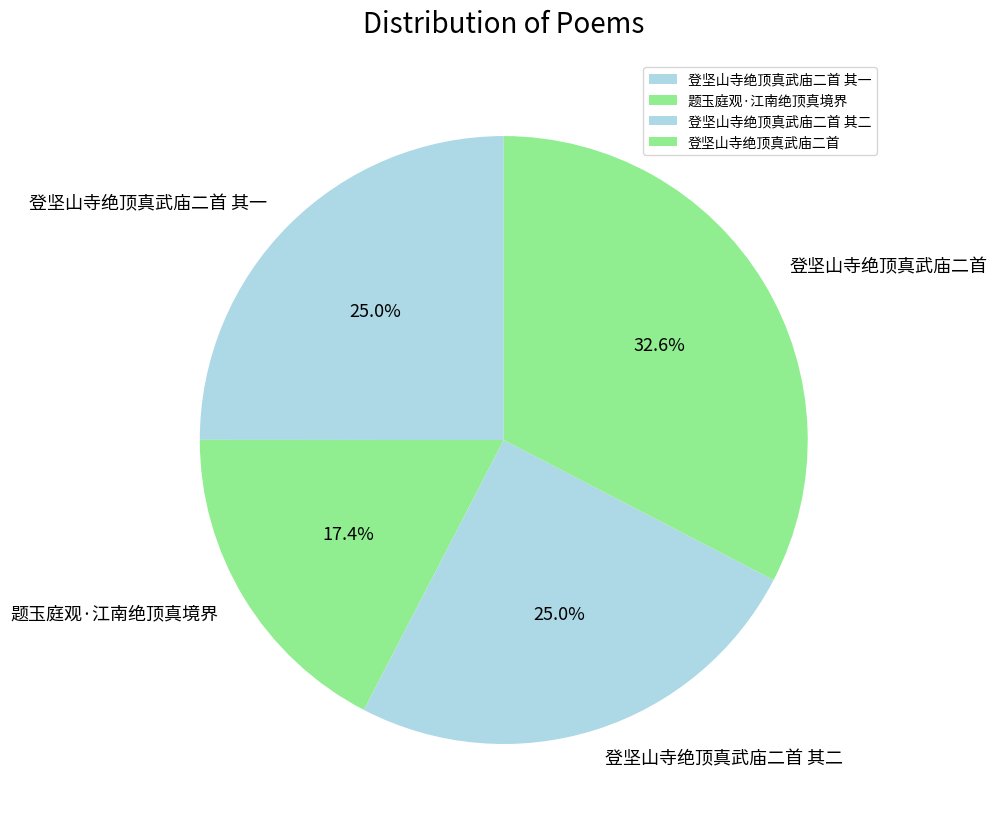

Count the number of slices in the pie.

4